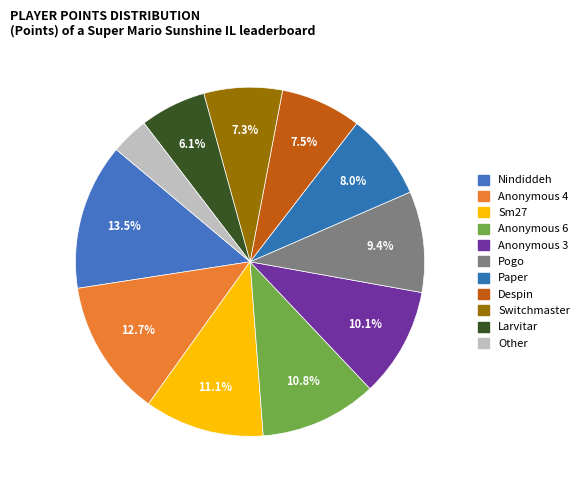

Count the number of slices in the pie.

11